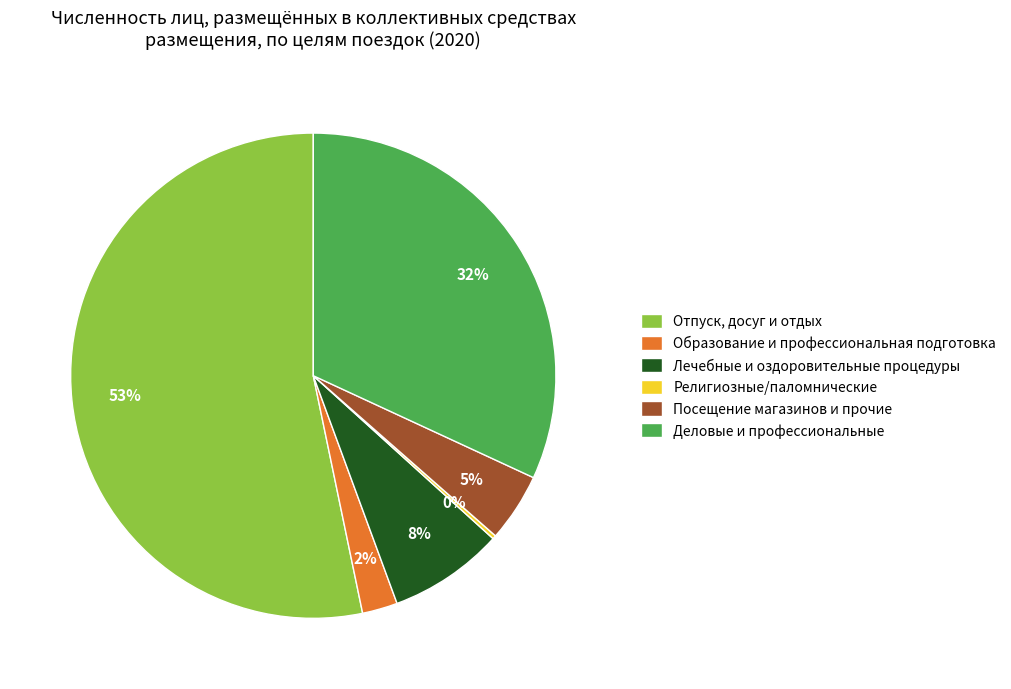

Which has a higher value, Деловые и профессиональные or Лечебные и оздоровительные процедуры?

Деловые и профессиональные